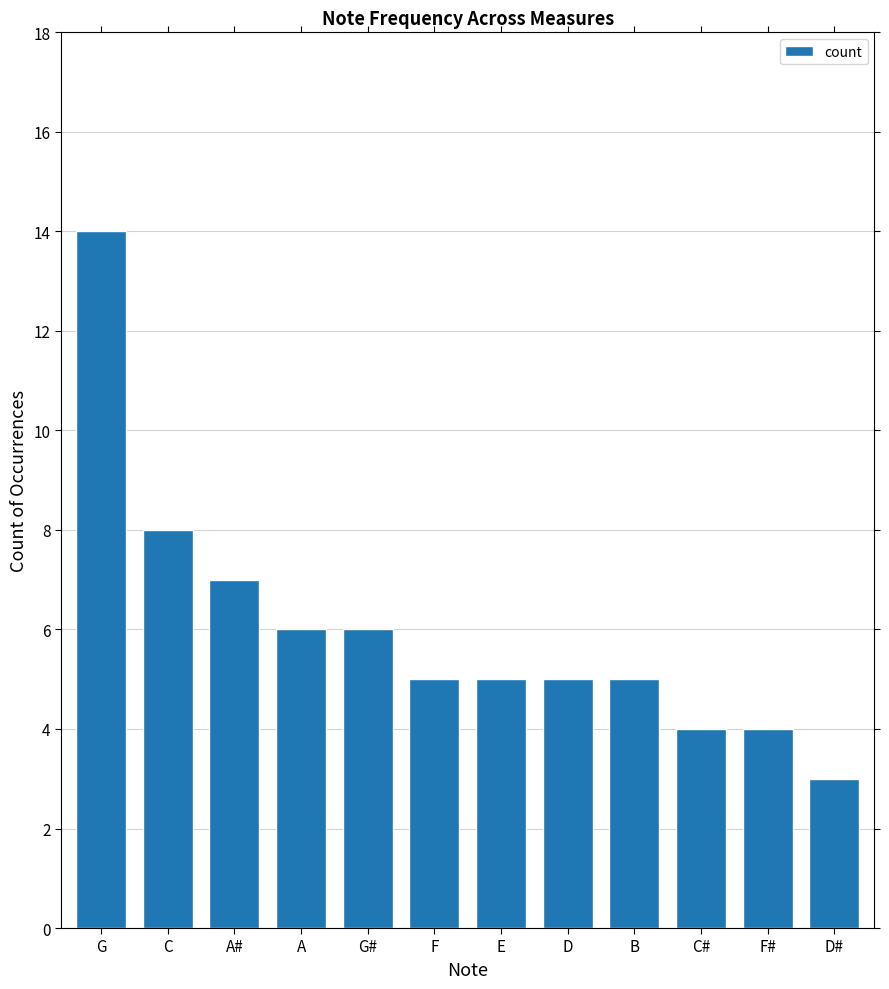

What is the value of the 10th bar from the left?

4